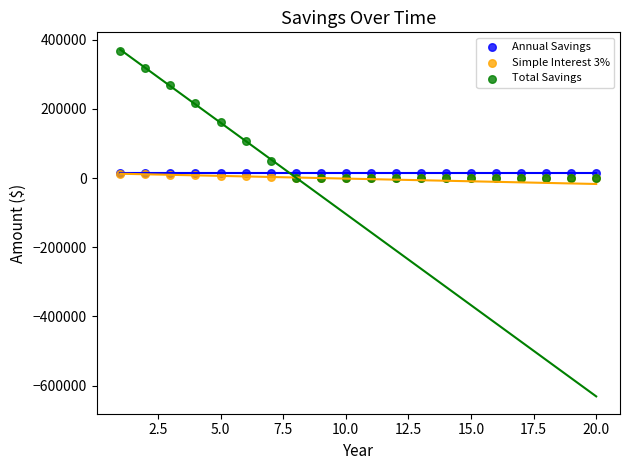

Across all series, what Y value is closest to 183800?

162721.3